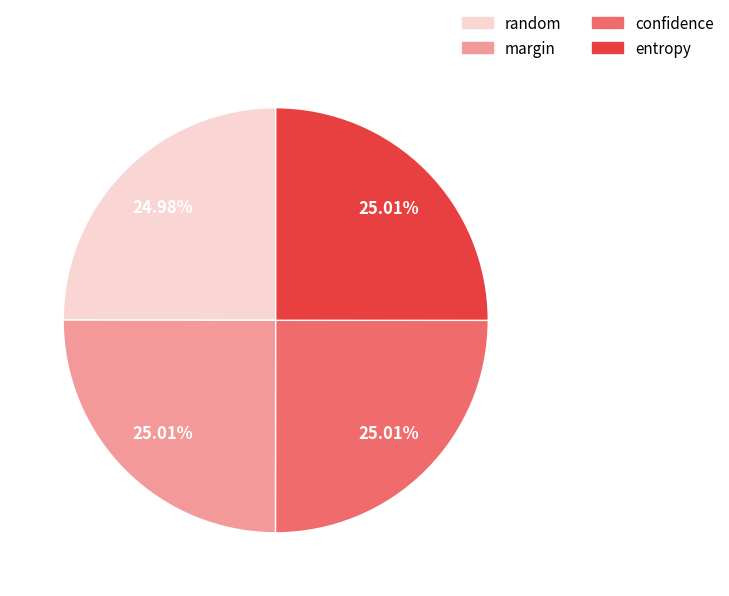

Is there any slice that represents more than half of the pie?

No